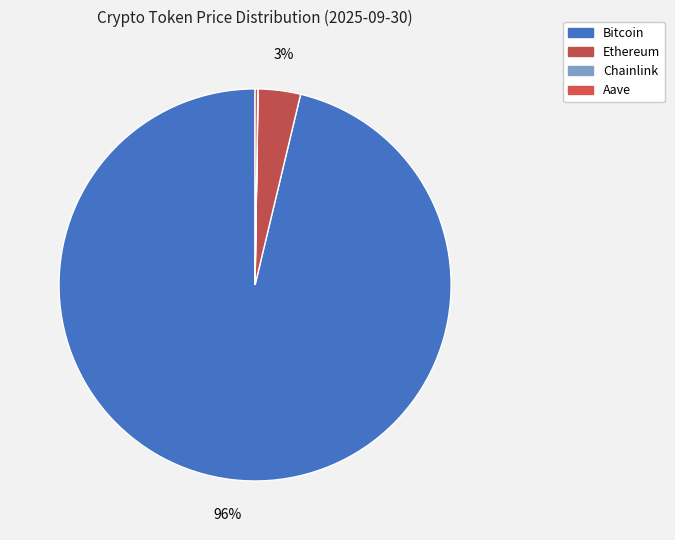

Count the number of slices in the pie.

4